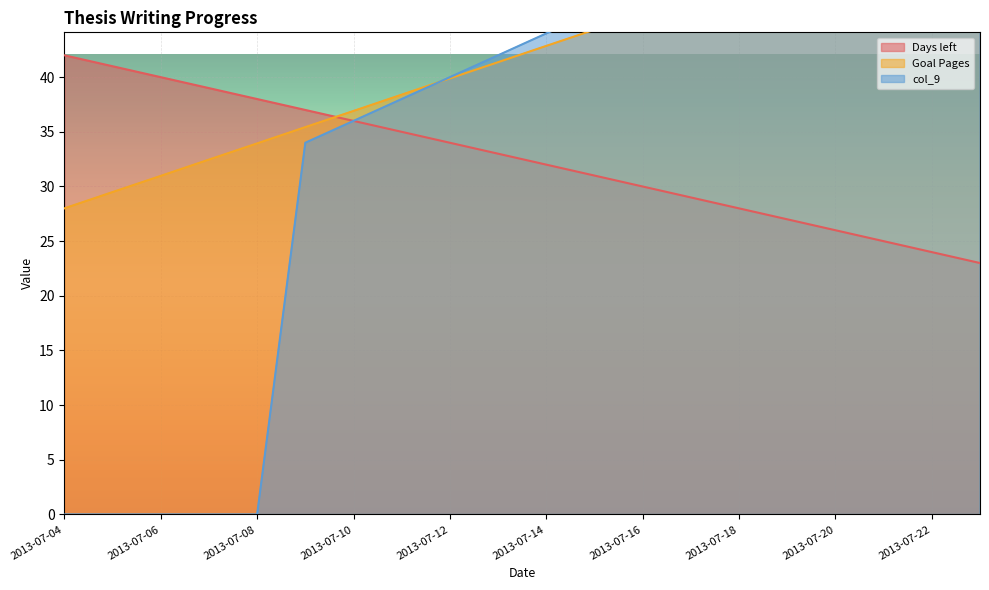

At how many categories does at least one series exceed 5?

20